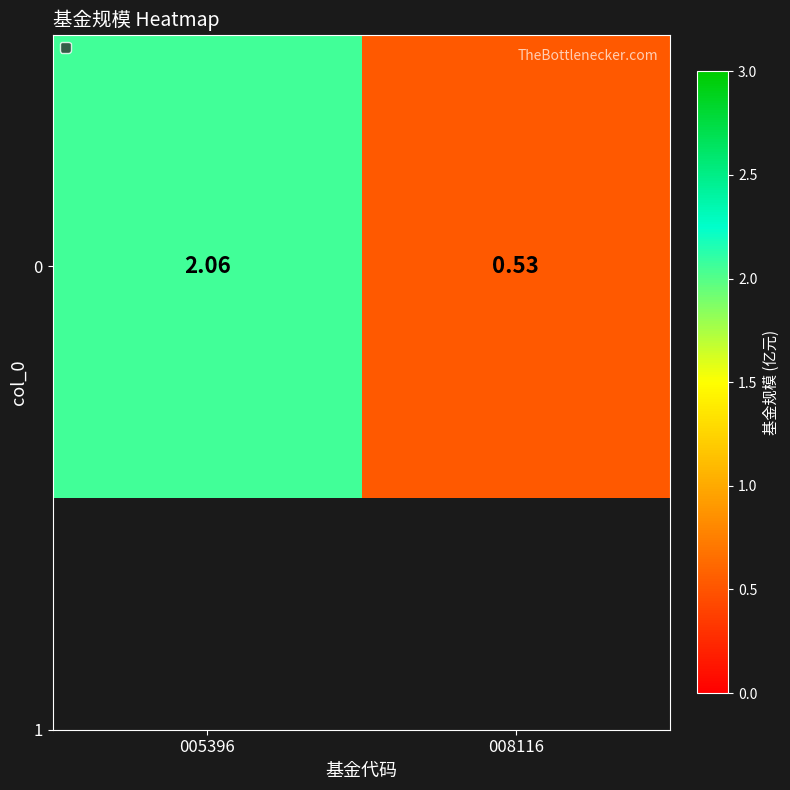

What is the maximum value shown in the chart?

2.1